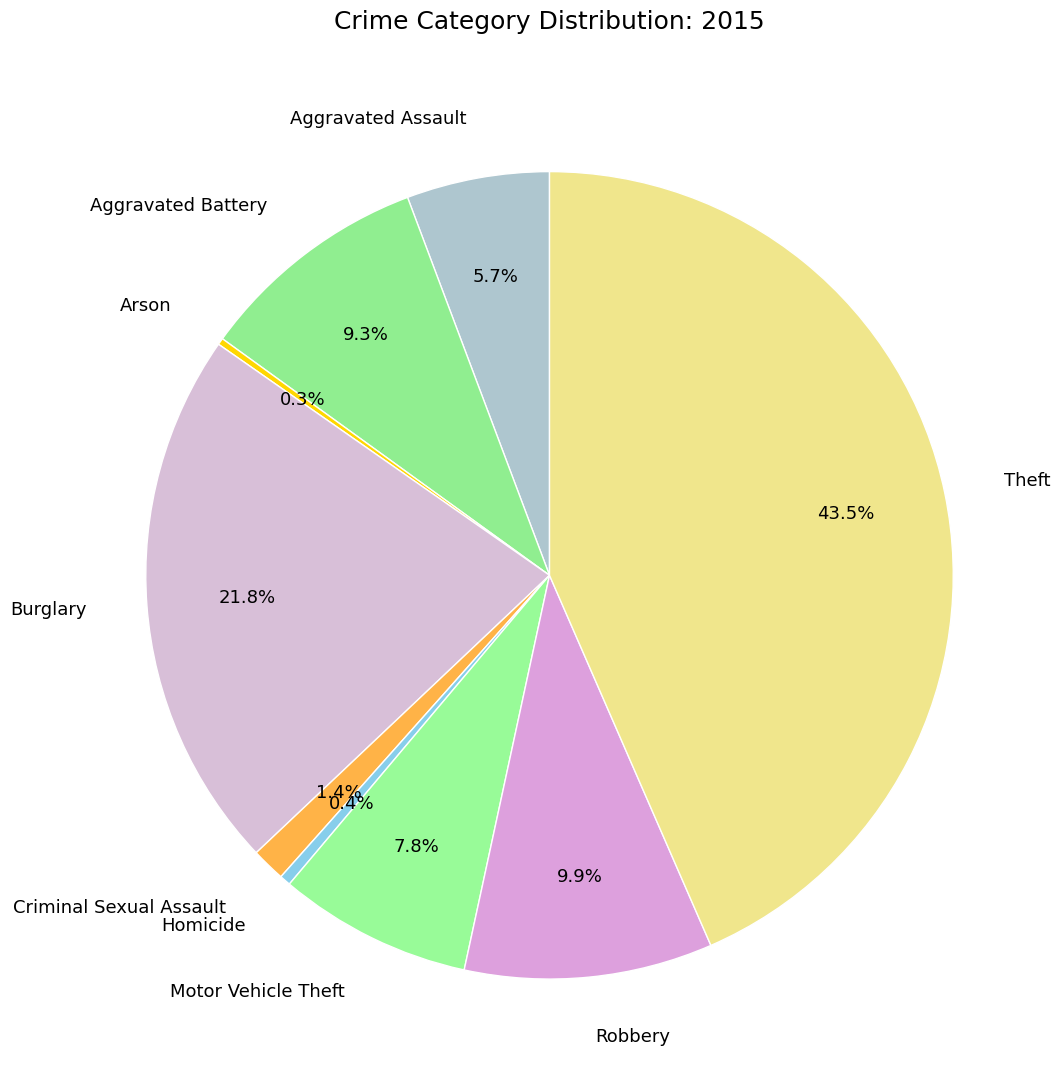

What is the largest slice in the pie chart?

Theft